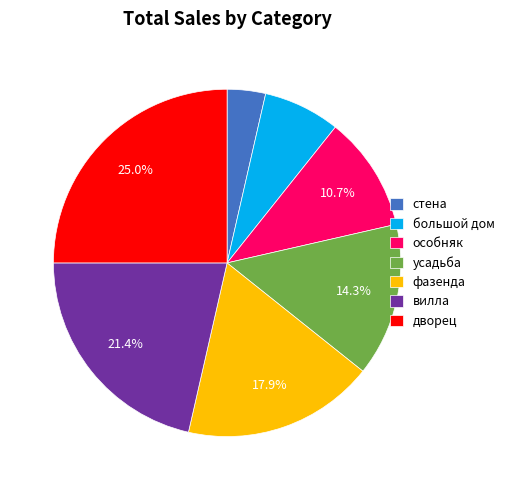

What percentage is the большой дом slice, to the nearest percent?

7%